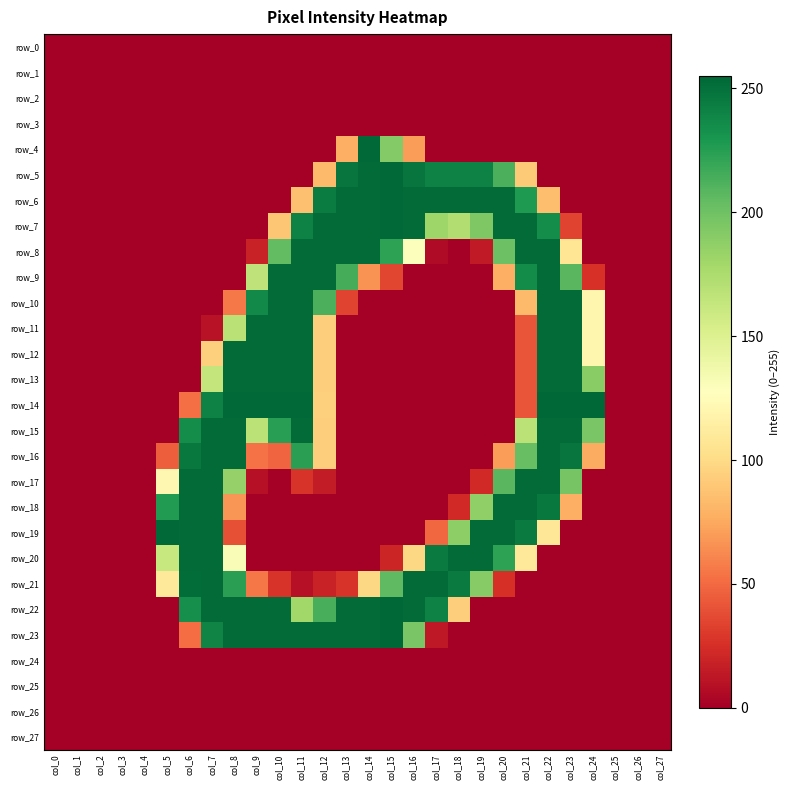

How many categories are shown in the chart?

28